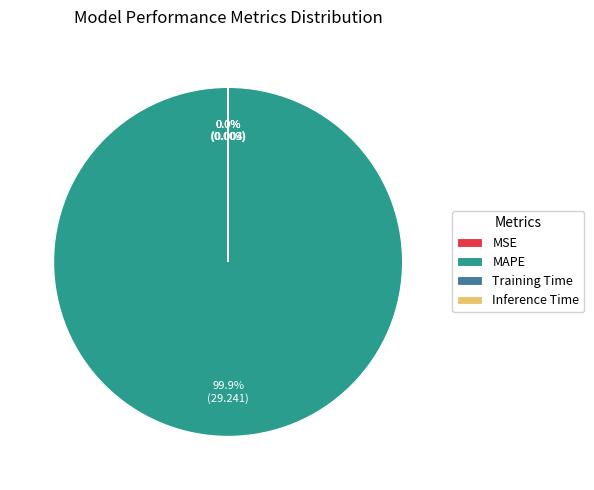

Which category has the biggest portion of the pie?

MAPE